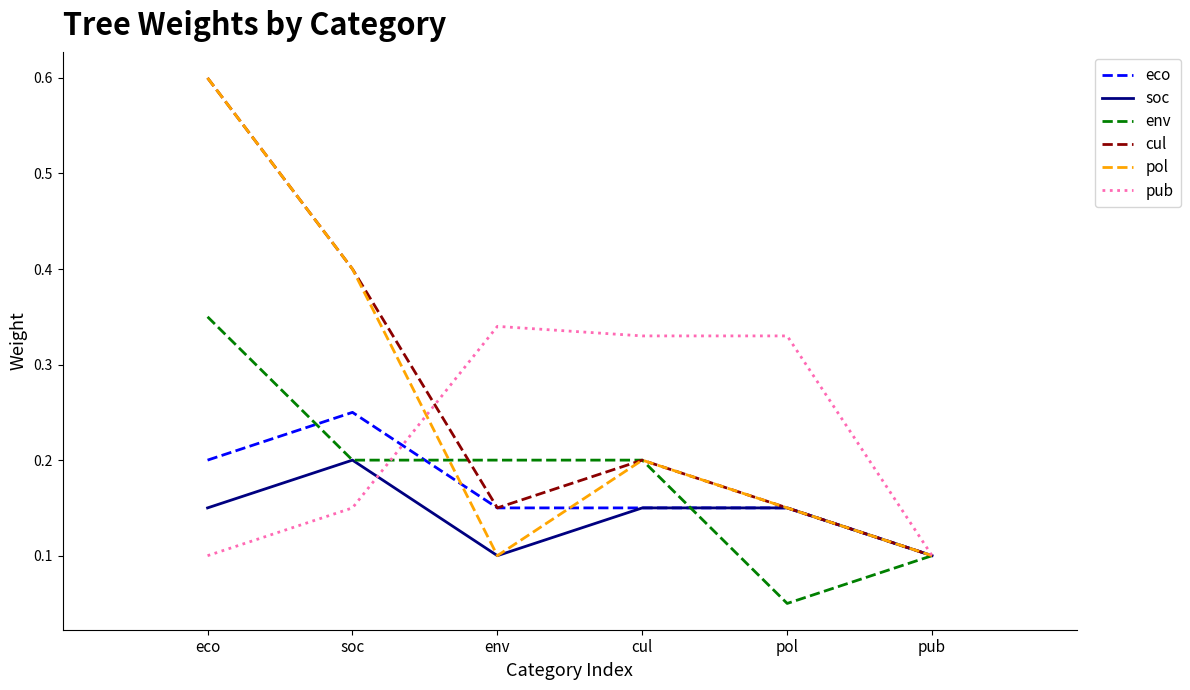

What position from the right is cul?

3